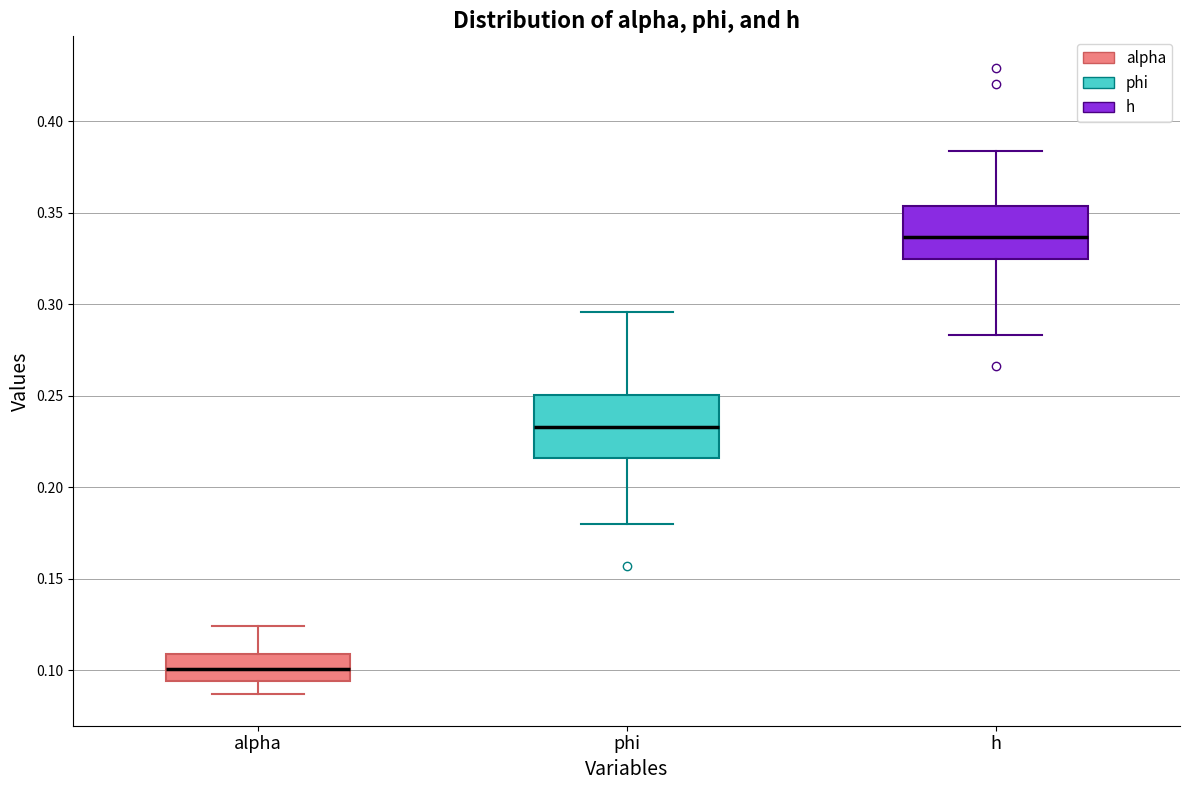

Which box has the lowest median line?

alpha